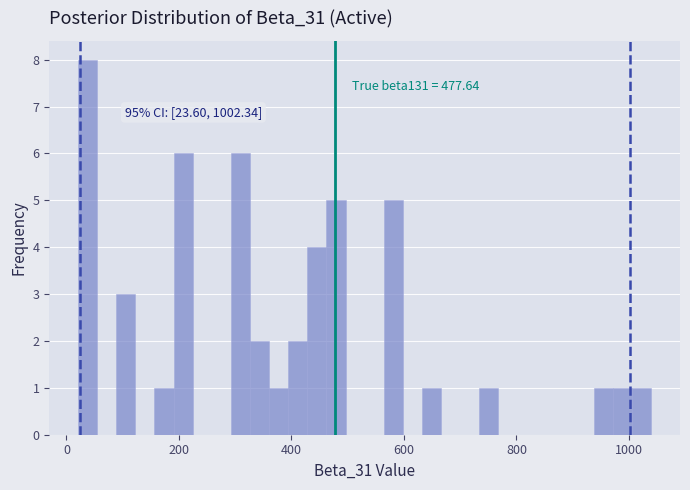

Read against the x-axis, roughly where is the centre of the tallest bar?

40